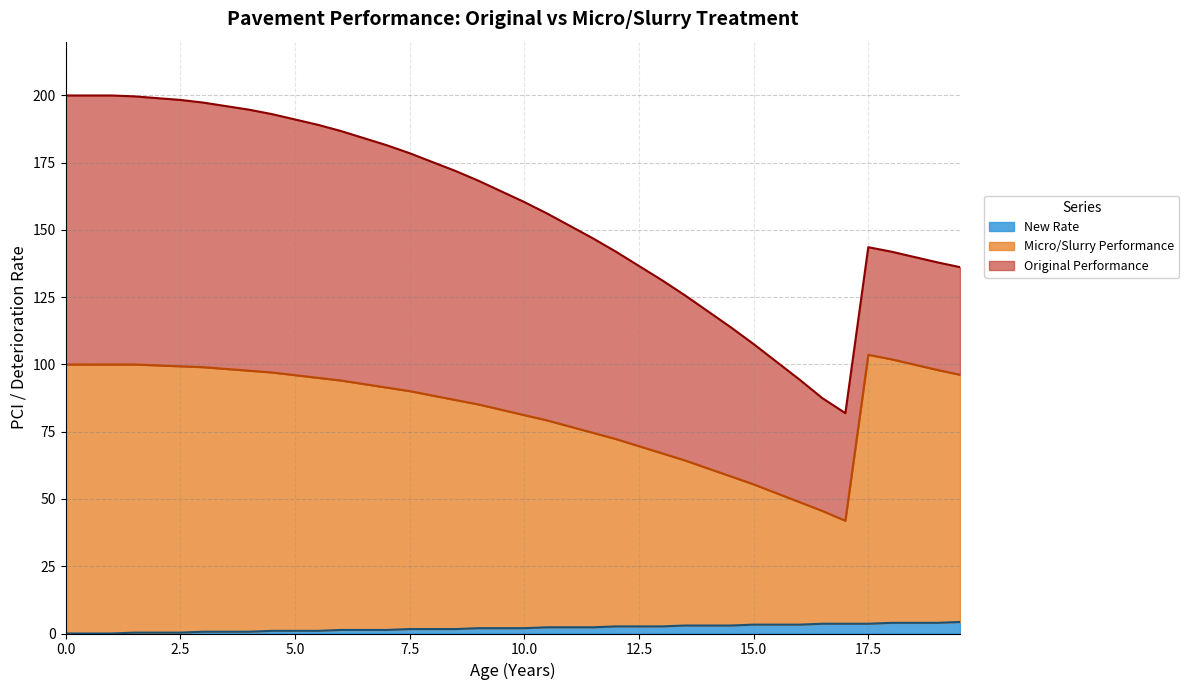

True or false: New Rate has a value of 0.7 at 3.0.

True